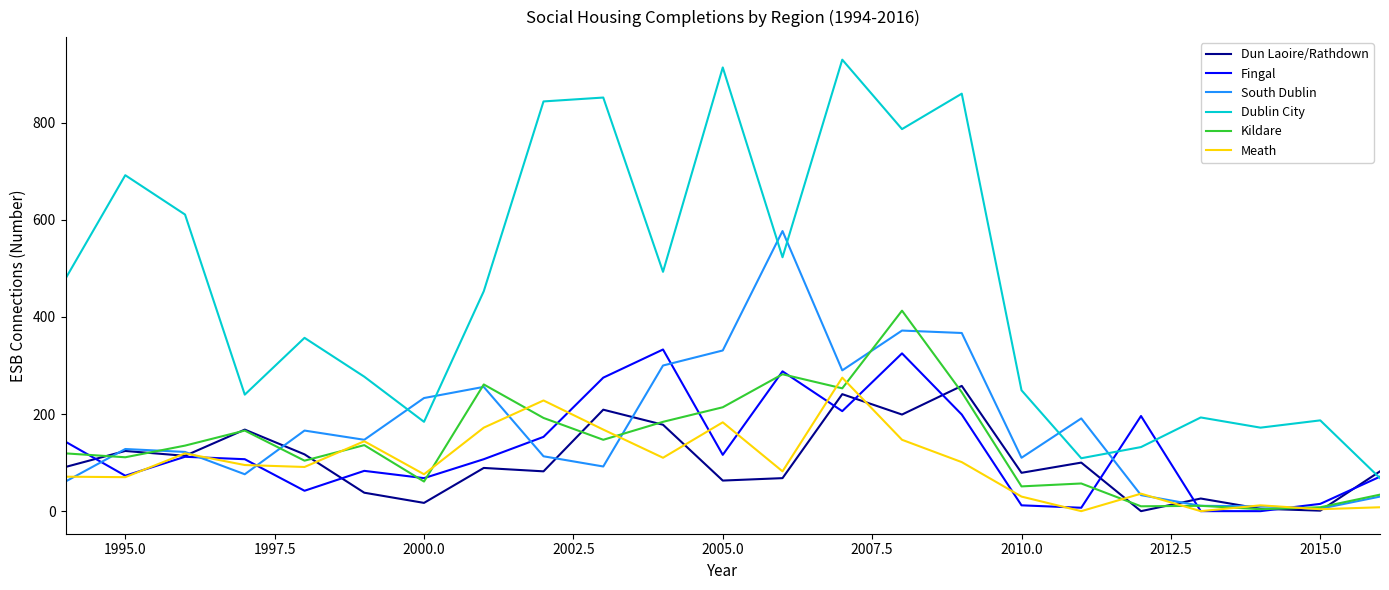

What is the maximum value shown in the chart?

930